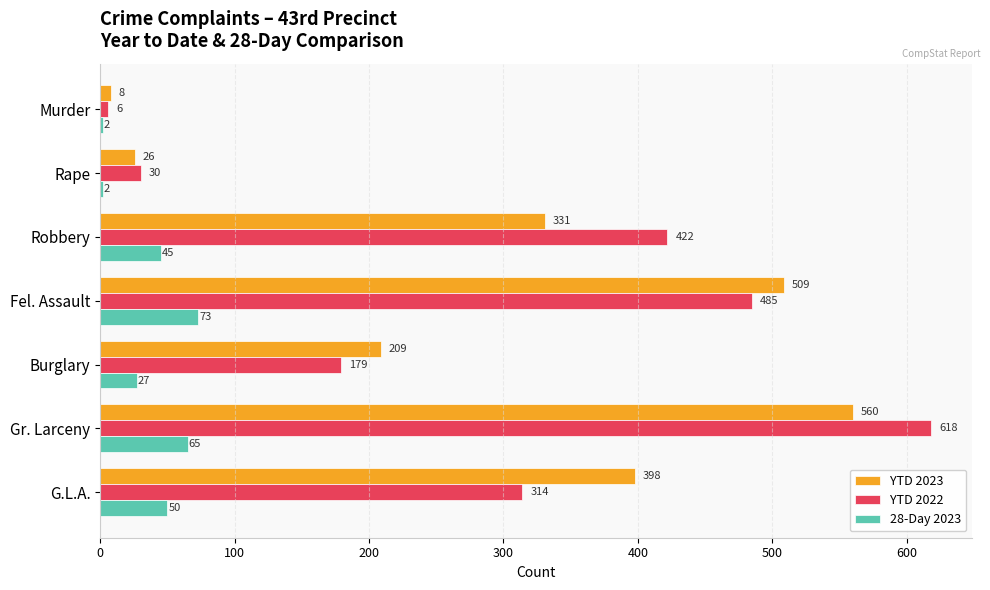

What is the difference between the 28-Day 2023 values at G.L.A. and Rape?

48